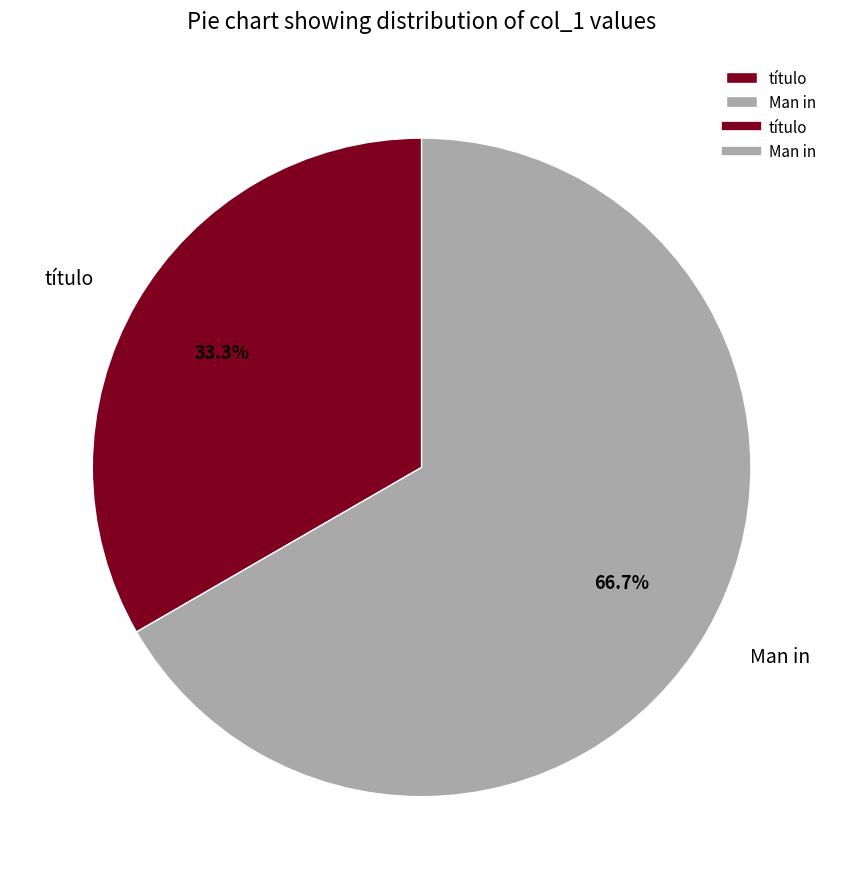

Approximately how many times larger is the value at título compared to Man in?

0.5